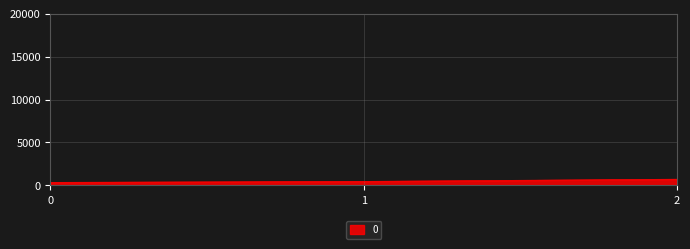

What is the smallest value displayed?

357.1